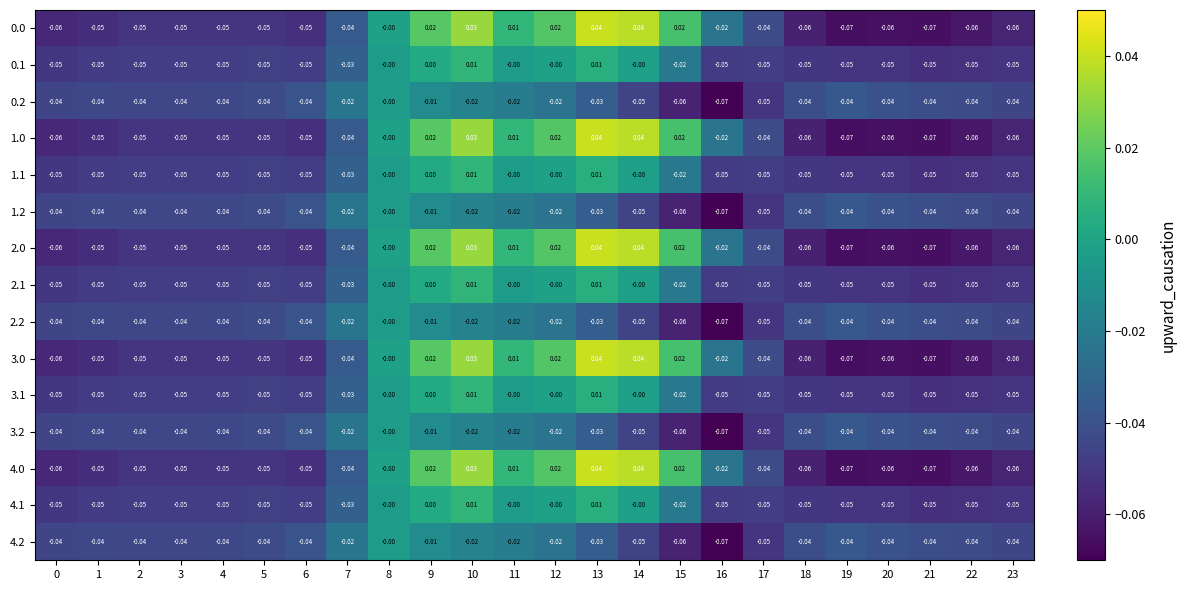

Is the value of 1.2 at 8 greater than the value of 0.1 at 0?

Yes